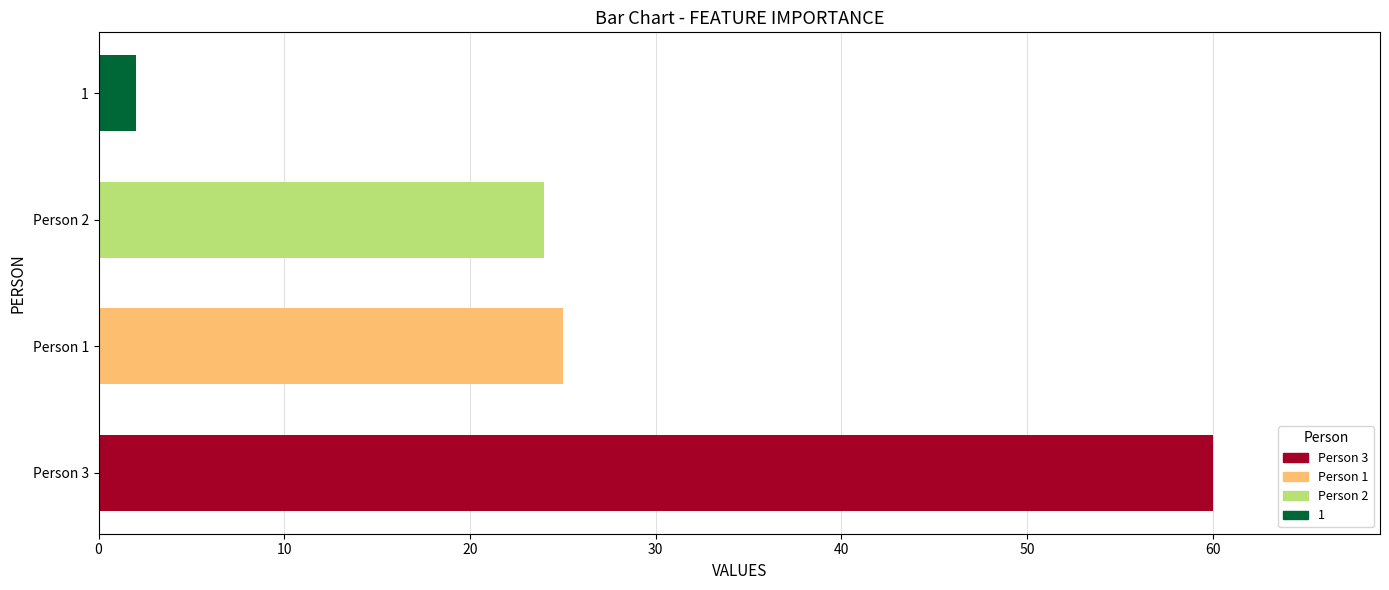

The value at Person 1 is 40. True or false?

False